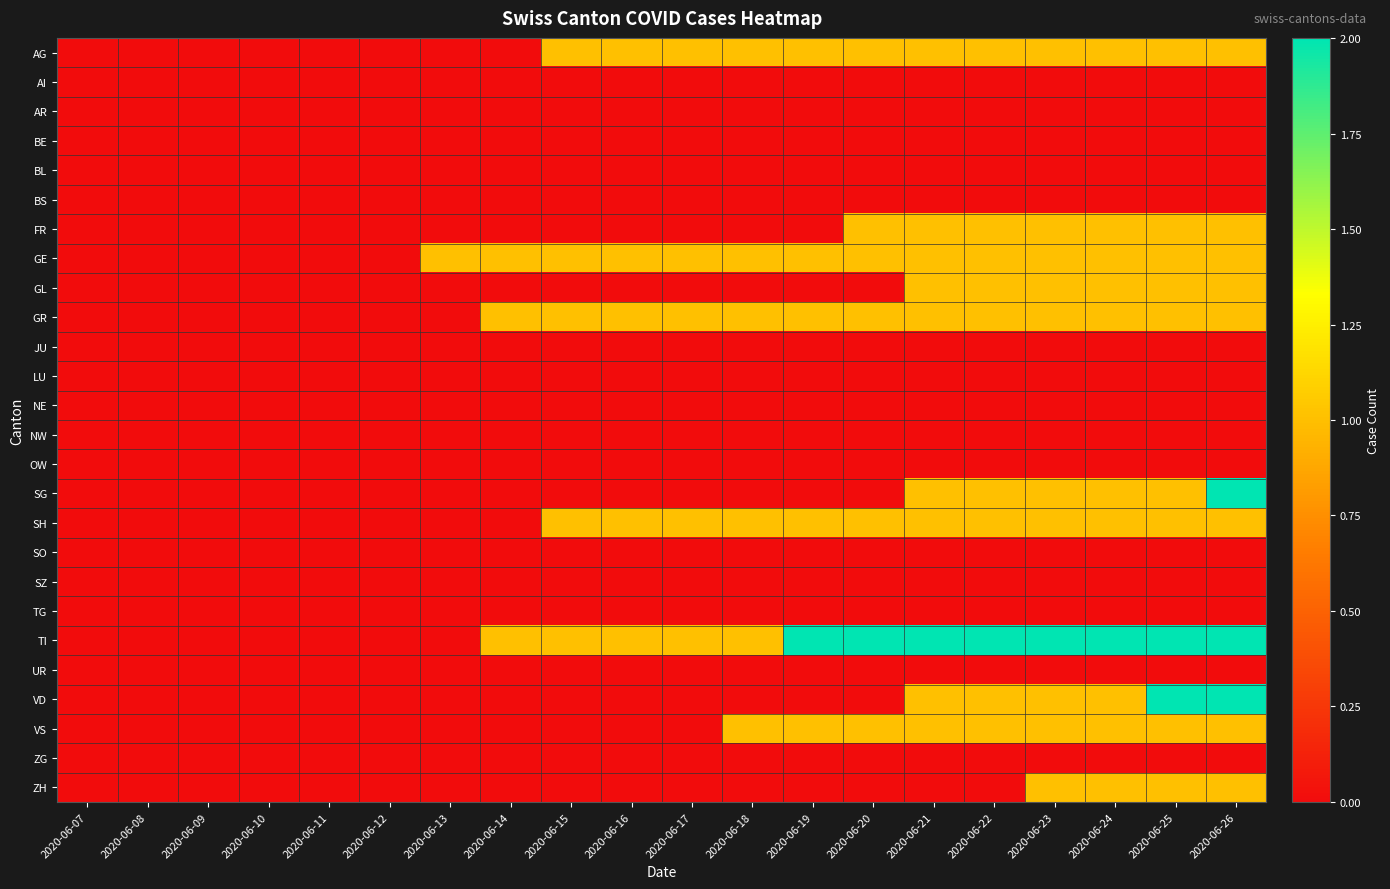

Reading left to right, what are all the values shown in this chart?

AG: 2020-06-07=0	2020-06-08=0	2020-06-09=0	2020-06-10=0	2020-06-11=0	2020-06-12=0	2020-06-13=0	2020-06-14=0	2020-06-15=1	2020-06-16=1	2020-06-17=1	2020-06-18=1	2020-06-19=1	2020-06-20=1	2020-06-21=1	2020-06-22=1	2020-06-23=1	2020-06-24=1	2020-06-25=1	2020-06-26=1
AI: 2020-06-07=0	2020-06-08=0	2020-06-09=0	2020-06-10=0	2020-06-11=0	2020-06-12=0	2020-06-13=0	2020-06-14=0	2020-06-15=0	2020-06-16=0	2020-06-17=0	2020-06-18=0	2020-06-19=0	2020-06-20=0	2020-06-21=0	2020-06-22=0	2020-06-23=0	2020-06-24=0	2020-06-25=0	2020-06-26=0
AR: 2020-06-07=0	2020-06-08=0	2020-06-09=0	2020-06-10=0	2020-06-11=0	2020-06-12=0	2020-06-13=0	2020-06-14=0	2020-06-15=0	2020-06-16=0	2020-06-17=0	2020-06-18=0	2020-06-19=0	2020-06-20=0	2020-06-21=0	2020-06-22=0	2020-06-23=0	2020-06-24=0	2020-06-25=0	2020-06-26=0
BE: 2020-06-07=0	2020-06-08=0	2020-06-09=0	2020-06-10=0	2020-06-11=0	2020-06-12=0	2020-06-13=0	2020-06-14=0	2020-06-15=0	2020-06-16=0	2020-06-17=0	2020-06-18=0	2020-06-19=0	2020-06-20=0	2020-06-21=0	2020-06-22=0	2020-06-23=0	2020-06-24=0	2020-06-25=0	2020-06-26=0
BL: 2020-06-07=0	2020-06-08=0	2020-06-09=0	2020-06-10=0	2020-06-11=0	2020-06-12=0	2020-06-13=0	2020-06-14=0	2020-06-15=0	2020-06-16=0	2020-06-17=0	2020-06-18=0	2020-06-19=0	2020-06-20=0	2020-06-21=0	2020-06-22=0	2020-06-23=0	2020-06-24=0	2020-06-25=0	2020-06-26=0
BS: 2020-06-07=0	2020-06-08=0	2020-06-09=0	2020-06-10=0	2020-06-11=0	2020-06-12=0	2020-06-13=0	2020-06-14=0	2020-06-15=0	2020-06-16=0	2020-06-17=0	2020-06-18=0	2020-06-19=0	2020-06-20=0	2020-06-21=0	2020-06-22=0	2020-06-23=0	2020-06-24=0	2020-06-25=0	2020-06-26=0
FR: 2020-06-07=0	2020-06-08=0	2020-06-09=0	2020-06-10=0	2020-06-11=0	2020-06-12=0	2020-06-13=0	2020-06-14=0	2020-06-15=0	2020-06-16=0	2020-06-17=0	2020-06-18=0	2020-06-19=0	2020-06-20=1	2020-06-21=1	2020-06-22=1	2020-06-23=1	2020-06-24=1	2020-06-25=1	2020-06-26=1
GE: 2020-06-07=0	2020-06-08=0	2020-06-09=0	2020-06-10=0	2020-06-11=0	2020-06-12=0	2020-06-13=1	2020-06-14=1	2020-06-15=1	2020-06-16=1	2020-06-17=1	2020-06-18=1	2020-06-19=1	2020-06-20=1	2020-06-21=1	2020-06-22=1	2020-06-23=1	2020-06-24=1	2020-06-25=1	2020-06-26=1
GL: 2020-06-07=0	2020-06-08=0	2020-06-09=0	2020-06-10=0	2020-06-11=0	2020-06-12=0	2020-06-13=0	2020-06-14=0	2020-06-15=0	2020-06-16=0	2020-06-17=0	2020-06-18=0	2020-06-19=0	2020-06-20=0	2020-06-21=1	2020-06-22=1	2020-06-23=1	2020-06-24=1	2020-06-25=1	2020-06-26=1
GR: 2020-06-07=0	2020-06-08=0	2020-06-09=0	2020-06-10=0	2020-06-11=0	2020-06-12=0	2020-06-13=0	2020-06-14=1	2020-06-15=1	2020-06-16=1	2020-06-17=1	2020-06-18=1	2020-06-19=1	2020-06-20=1	2020-06-21=1	2020-06-22=1	2020-06-23=1	2020-06-24=1	2020-06-25=1	2020-06-26=1
JU: 2020-06-07=0	2020-06-08=0	2020-06-09=0	2020-06-10=0	2020-06-11=0	2020-06-12=0	2020-06-13=0	2020-06-14=0	2020-06-15=0	2020-06-16=0	2020-06-17=0	2020-06-18=0	2020-06-19=0	2020-06-20=0	2020-06-21=0	2020-06-22=0	2020-06-23=0	2020-06-24=0	2020-06-25=0	2020-06-26=0
LU: 2020-06-07=0	2020-06-08=0	2020-06-09=0	2020-06-10=0	2020-06-11=0	2020-06-12=0	2020-06-13=0	2020-06-14=0	2020-06-15=0	2020-06-16=0	2020-06-17=0	2020-06-18=0	2020-06-19=0	2020-06-20=0	2020-06-21=0	2020-06-22=0	2020-06-23=0	2020-06-24=0	2020-06-25=0	2020-06-26=0
NE: 2020-06-07=0	2020-06-08=0	2020-06-09=0	2020-06-10=0	2020-06-11=0	2020-06-12=0	2020-06-13=0	2020-06-14=0	2020-06-15=0	2020-06-16=0	2020-06-17=0	2020-06-18=0	2020-06-19=0	2020-06-20=0	2020-06-21=0	2020-06-22=0	2020-06-23=0	2020-06-24=0	2020-06-25=0	2020-06-26=0
NW: 2020-06-07=0	2020-06-08=0	2020-06-09=0	2020-06-10=0	2020-06-11=0	2020-06-12=0	2020-06-13=0	2020-06-14=0	2020-06-15=0	2020-06-16=0	2020-06-17=0	2020-06-18=0	2020-06-19=0	2020-06-20=0	2020-06-21=0	2020-06-22=0	2020-06-23=0	2020-06-24=0	2020-06-25=0	2020-06-26=0
OW: 2020-06-07=0	2020-06-08=0	2020-06-09=0	2020-06-10=0	2020-06-11=0	2020-06-12=0	2020-06-13=0	2020-06-14=0	2020-06-15=0	2020-06-16=0	2020-06-17=0	2020-06-18=0	2020-06-19=0	2020-06-20=0	2020-06-21=0	2020-06-22=0	2020-06-23=0	2020-06-24=0	2020-06-25=0	2020-06-26=0
SG: 2020-06-07=0	2020-06-08=0	2020-06-09=0	2020-06-10=0	2020-06-11=0	2020-06-12=0	2020-06-13=0	2020-06-14=0	2020-06-15=0	2020-06-16=0	2020-06-17=0	2020-06-18=0	2020-06-19=0	2020-06-20=0	2020-06-21=1	2020-06-22=1	2020-06-23=1	2020-06-24=1	2020-06-25=1	2020-06-26=2
SH: 2020-06-07=0	2020-06-08=0	2020-06-09=0	2020-06-10=0	2020-06-11=0	2020-06-12=0	2020-06-13=0	2020-06-14=0	2020-06-15=1	2020-06-16=1	2020-06-17=1	2020-06-18=1	2020-06-19=1	2020-06-20=1	2020-06-21=1	2020-06-22=1	2020-06-23=1	2020-06-24=1	2020-06-25=1	2020-06-26=1
SO: 2020-06-07=0	2020-06-08=0	2020-06-09=0	2020-06-10=0	2020-06-11=0	2020-06-12=0	2020-06-13=0	2020-06-14=0	2020-06-15=0	2020-06-16=0	2020-06-17=0	2020-06-18=0	2020-06-19=0	2020-06-20=0	2020-06-21=0	2020-06-22=0	2020-06-23=0	2020-06-24=0	2020-06-25=0	2020-06-26=0
SZ: 2020-06-07=0	2020-06-08=0	2020-06-09=0	2020-06-10=0	2020-06-11=0	2020-06-12=0	2020-06-13=0	2020-06-14=0	2020-06-15=0	2020-06-16=0	2020-06-17=0	2020-06-18=0	2020-06-19=0	2020-06-20=0	2020-06-21=0	2020-06-22=0	2020-06-23=0	2020-06-24=0	2020-06-25=0	2020-06-26=0
TG: 2020-06-07=0	2020-06-08=0	2020-06-09=0	2020-06-10=0	2020-06-11=0	2020-06-12=0	2020-06-13=0	2020-06-14=0	2020-06-15=0	2020-06-16=0	2020-06-17=0	2020-06-18=0	2020-06-19=0	2020-06-20=0	2020-06-21=0	2020-06-22=0	2020-06-23=0	2020-06-24=0	2020-06-25=0	2020-06-26=0
TI: 2020-06-07=0	2020-06-08=0	2020-06-09=0	2020-06-10=0	2020-06-11=0	2020-06-12=0	2020-06-13=0	2020-06-14=1	2020-06-15=1	2020-06-16=1	2020-06-17=1	2020-06-18=1	2020-06-19=2	2020-06-20=2	2020-06-21=2	2020-06-22=2	2020-06-23=2	2020-06-24=2	2020-06-25=2	2020-06-26=2
UR: 2020-06-07=0	2020-06-08=0	2020-06-09=0	2020-06-10=0	2020-06-11=0	2020-06-12=0	2020-06-13=0	2020-06-14=0	2020-06-15=0	2020-06-16=0	2020-06-17=0	2020-06-18=0	2020-06-19=0	2020-06-20=0	2020-06-21=0	2020-06-22=0	2020-06-23=0	2020-06-24=0	2020-06-25=0	2020-06-26=0
VD: 2020-06-07=0	2020-06-08=0	2020-06-09=0	2020-06-10=0	2020-06-11=0	2020-06-12=0	2020-06-13=0	2020-06-14=0	2020-06-15=0	2020-06-16=0	2020-06-17=0	2020-06-18=0	2020-06-19=0	2020-06-20=0	2020-06-21=1	2020-06-22=1	2020-06-23=1	2020-06-24=1	2020-06-25=2	2020-06-26=2
VS: 2020-06-07=0	2020-06-08=0	2020-06-09=0	2020-06-10=0	2020-06-11=0	2020-06-12=0	2020-06-13=0	2020-06-14=0	2020-06-15=0	2020-06-16=0	2020-06-17=0	2020-06-18=1	2020-06-19=1	2020-06-20=1	2020-06-21=1	2020-06-22=1	2020-06-23=1	2020-06-24=1	2020-06-25=1	2020-06-26=1
ZG: 2020-06-07=0	2020-06-08=0	2020-06-09=0	2020-06-10=0	2020-06-11=0	2020-06-12=0	2020-06-13=0	2020-06-14=0	2020-06-15=0	2020-06-16=0	2020-06-17=0	2020-06-18=0	2020-06-19=0	2020-06-20=0	2020-06-21=0	2020-06-22=0	2020-06-23=0	2020-06-24=0	2020-06-25=0	2020-06-26=0
ZH: 2020-06-07=0	2020-06-08=0	2020-06-09=0	2020-06-10=0	2020-06-11=0	2020-06-12=0	2020-06-13=0	2020-06-14=0	2020-06-15=0	2020-06-16=0	2020-06-17=0	2020-06-18=0	2020-06-19=0	2020-06-20=0	2020-06-21=0	2020-06-22=0	2020-06-23=1	2020-06-24=1	2020-06-25=1	2020-06-26=1